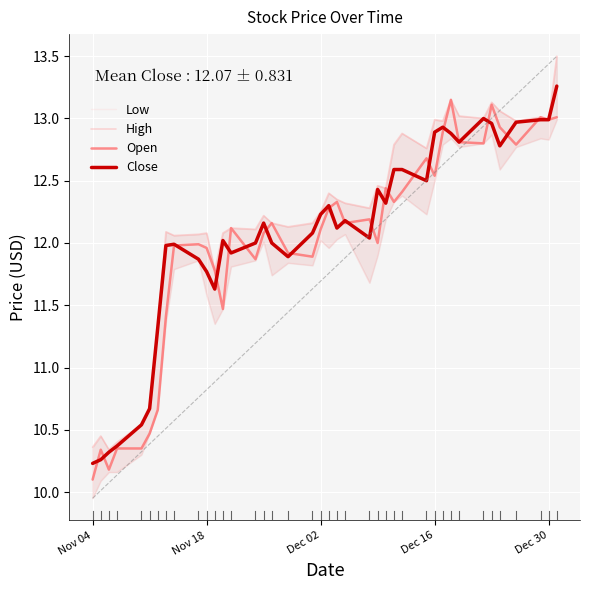

The value of Close at Nov 18 is 11.8. True or false?

True